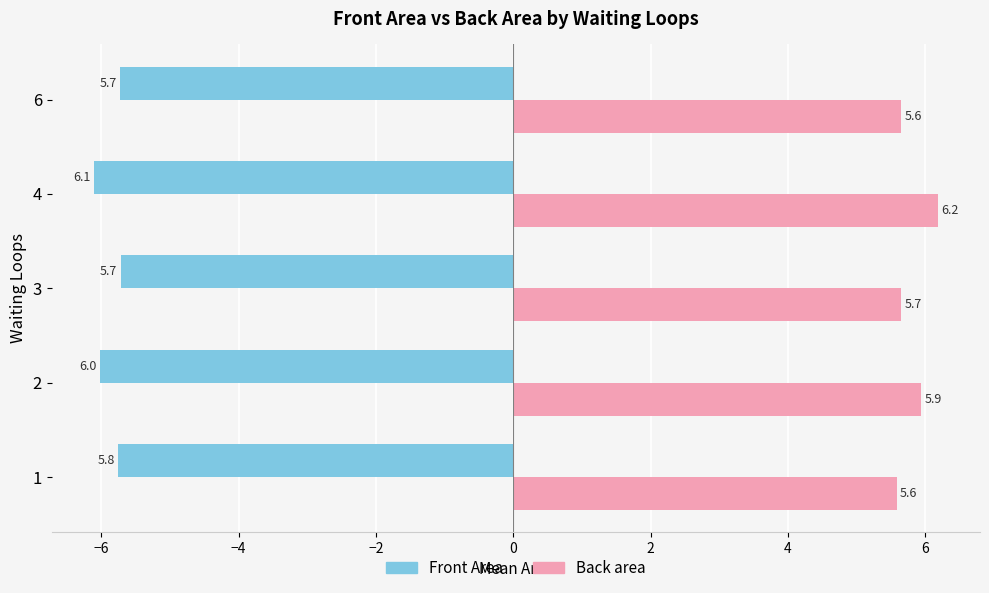

At how many categories does at least one series exceed 3?

5